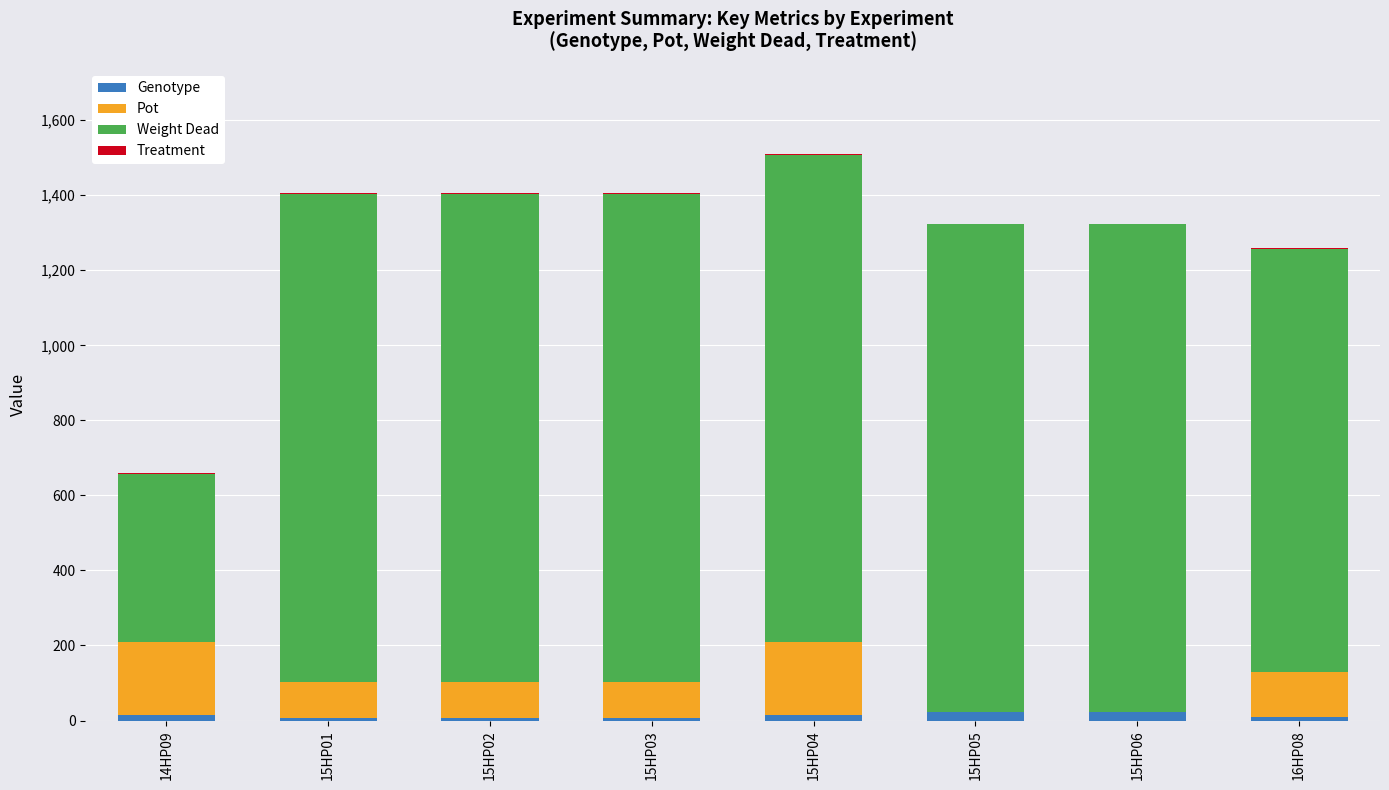

What is the approximate value of Genotype at 15HP03, to the nearest 10?

10